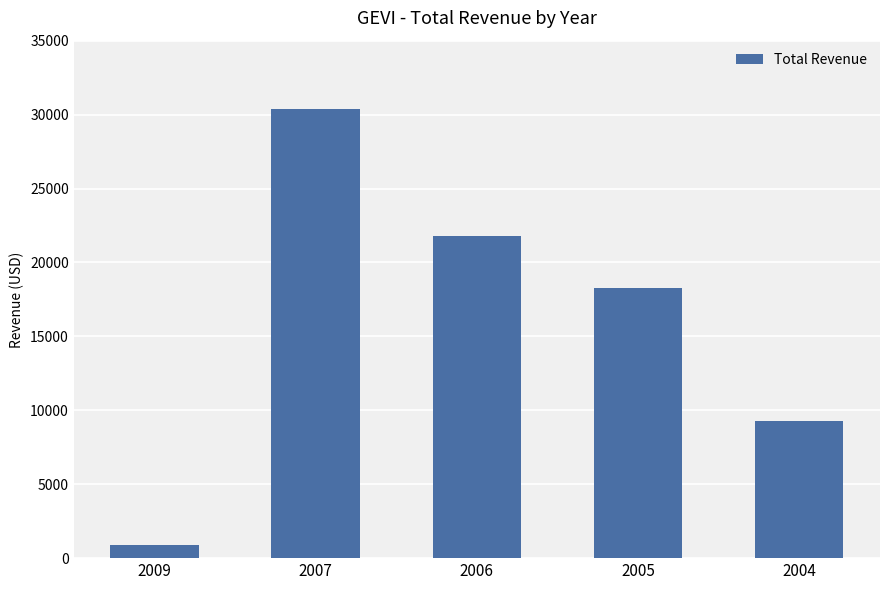

List the labels in order of value, largest first.

2007, 2006, 2005, 2004, 2009